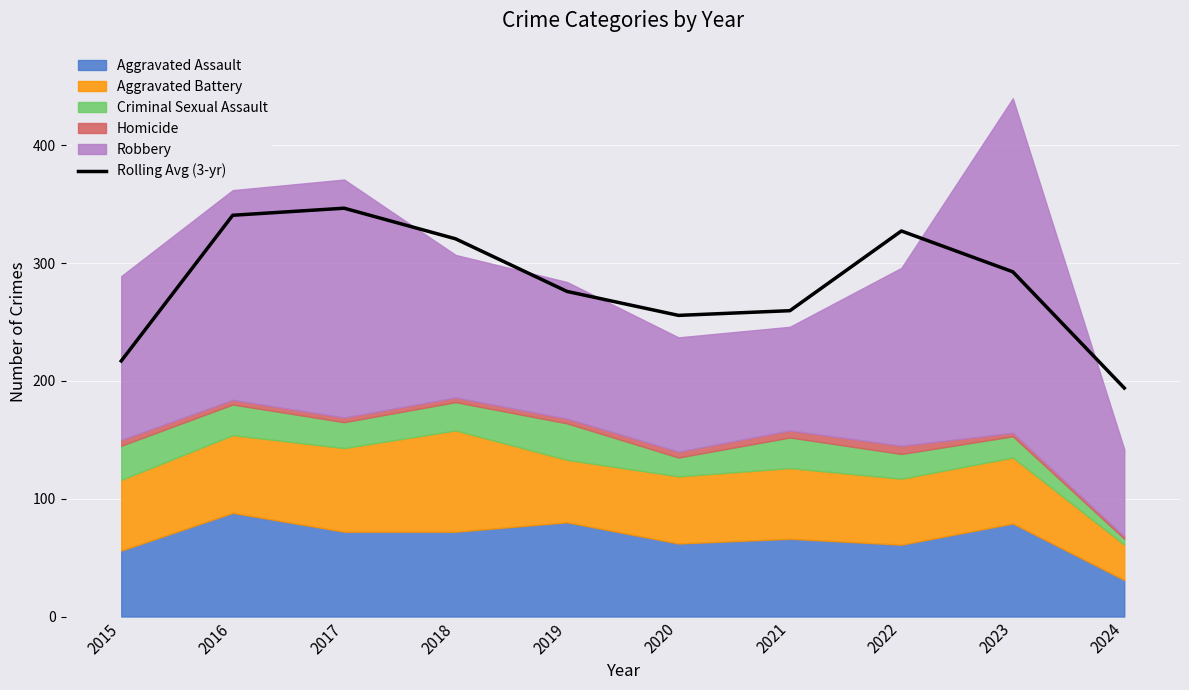

How many values are below 292?

5